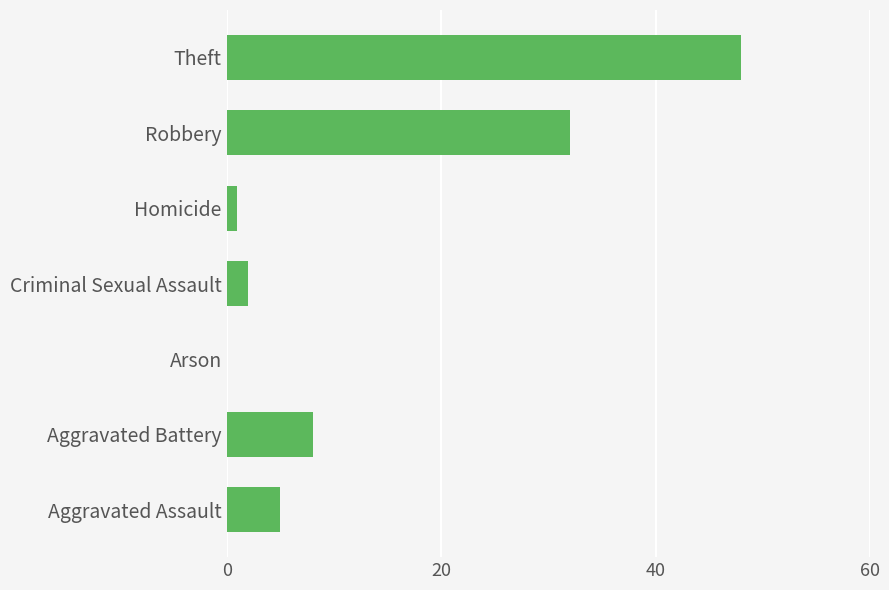

What is the difference between the values at Arson and Criminal Sexual Assault?

2